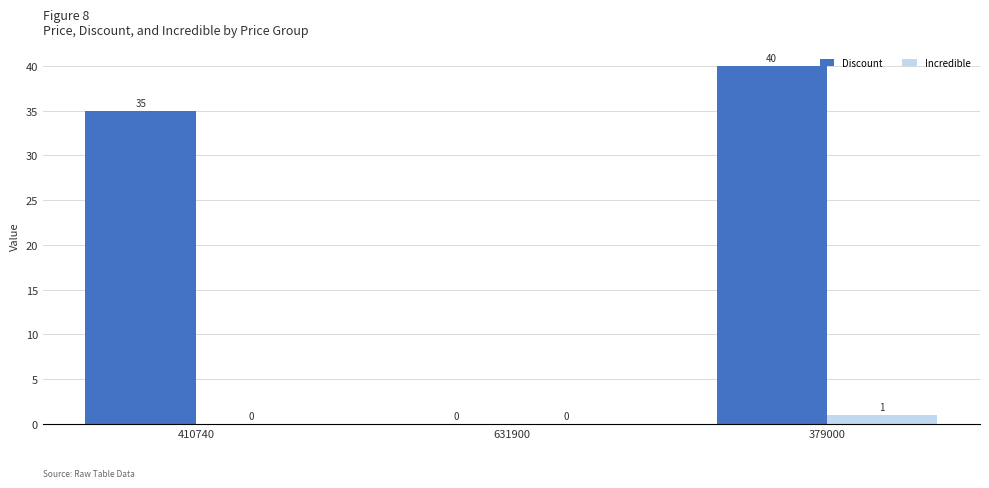

Does the chart contain stacked bars?

No